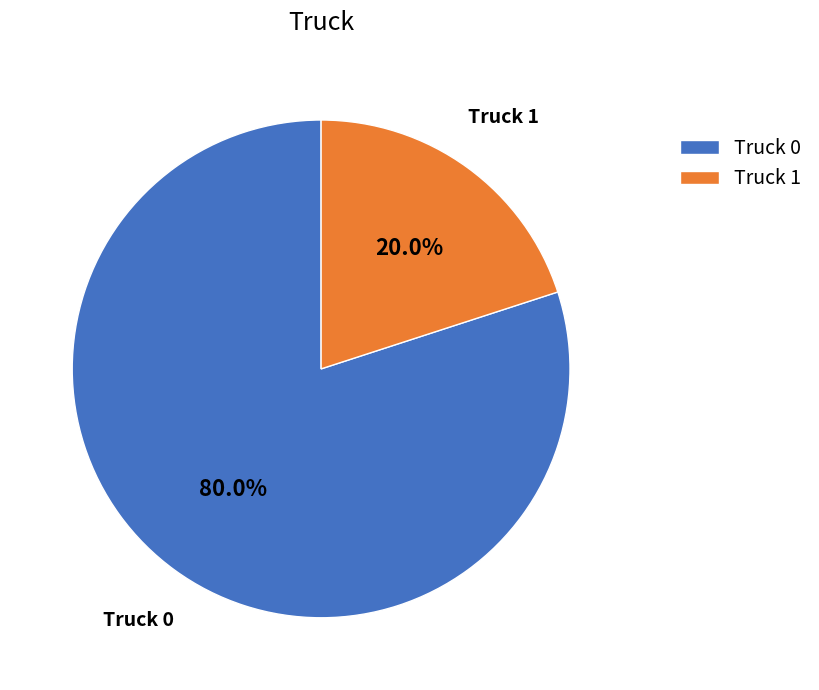

Which slice is the largest?

Truck 0